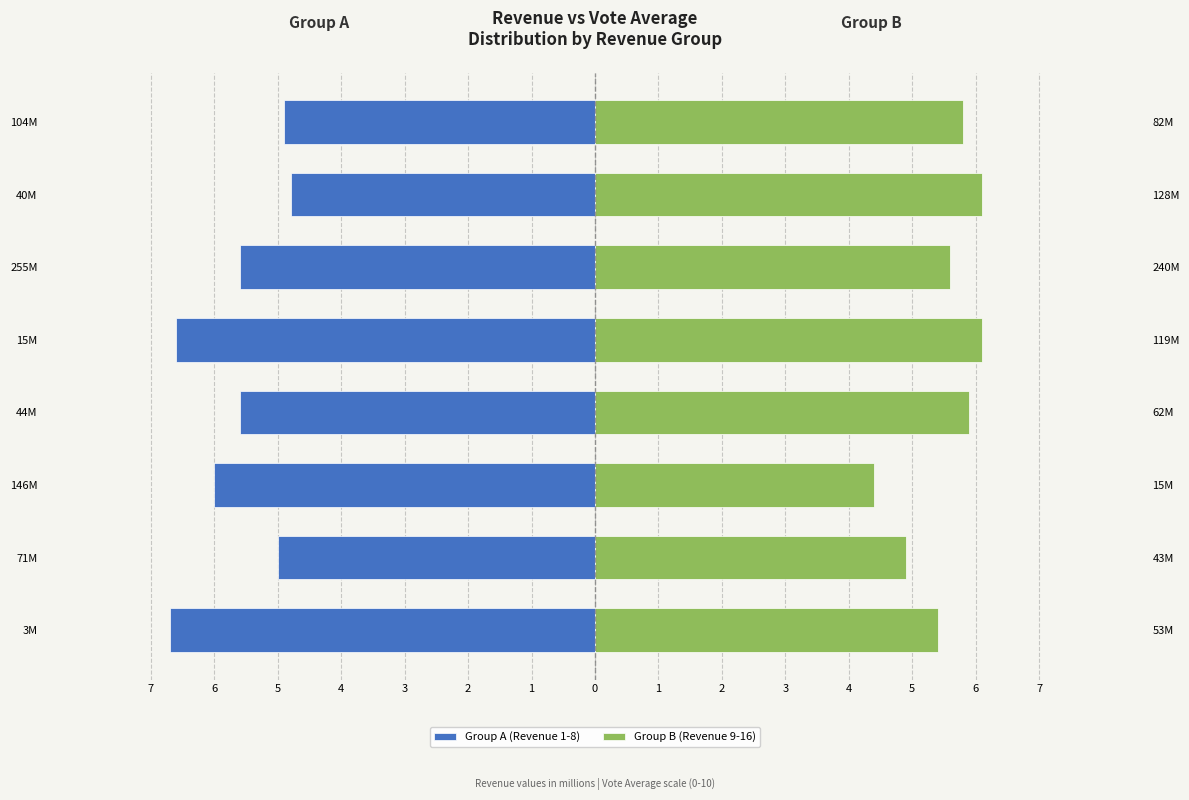

Is it true that Group B (Revenue 9-16) equals 5.9 at 44M?

True